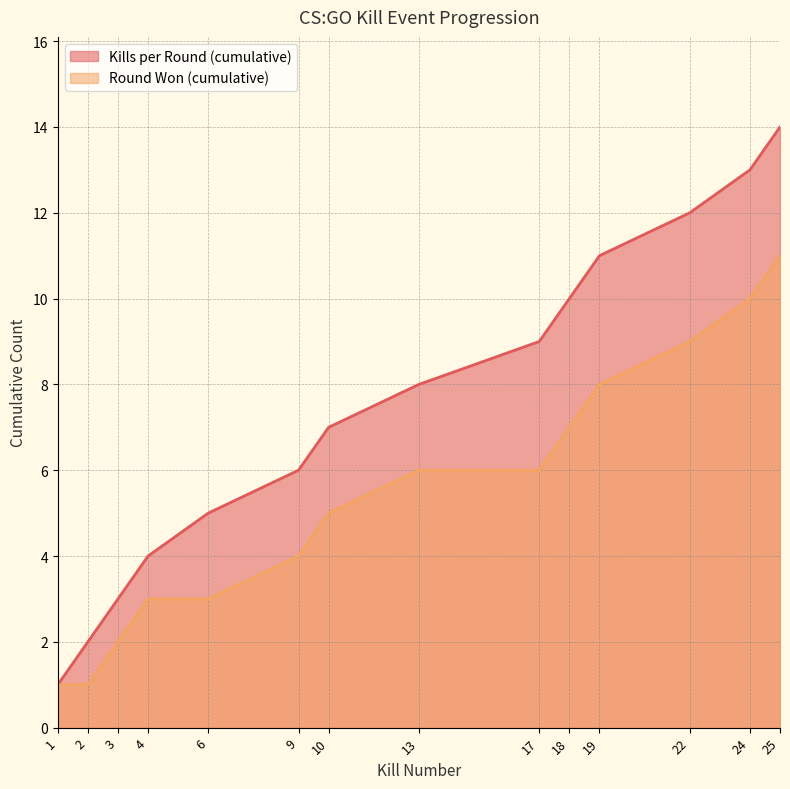

True or false: Kills per Round (cumulative) and Round Won (cumulative) intersect in this chart.

False